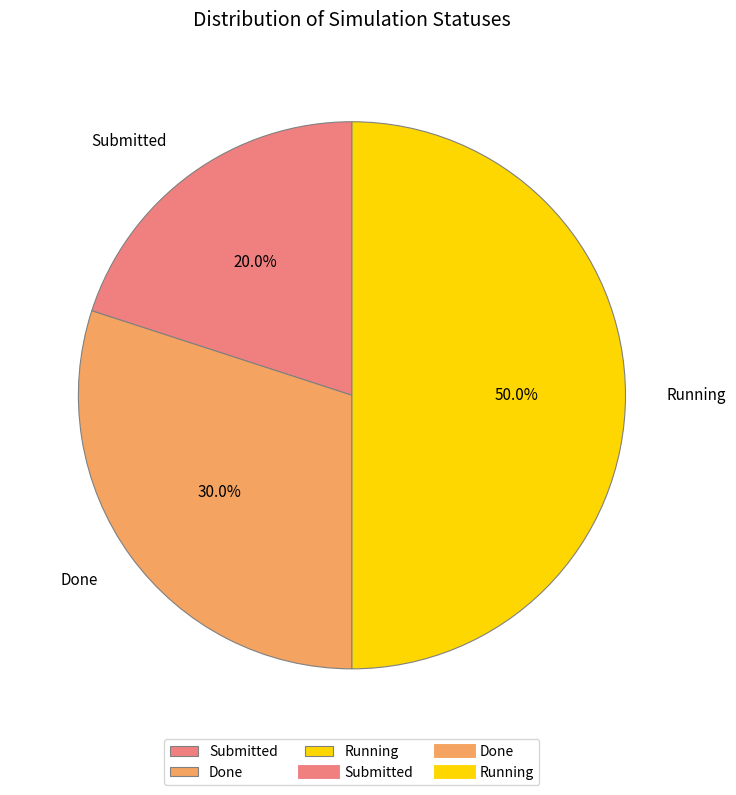

Does Submitted represent more than half of the total?

No